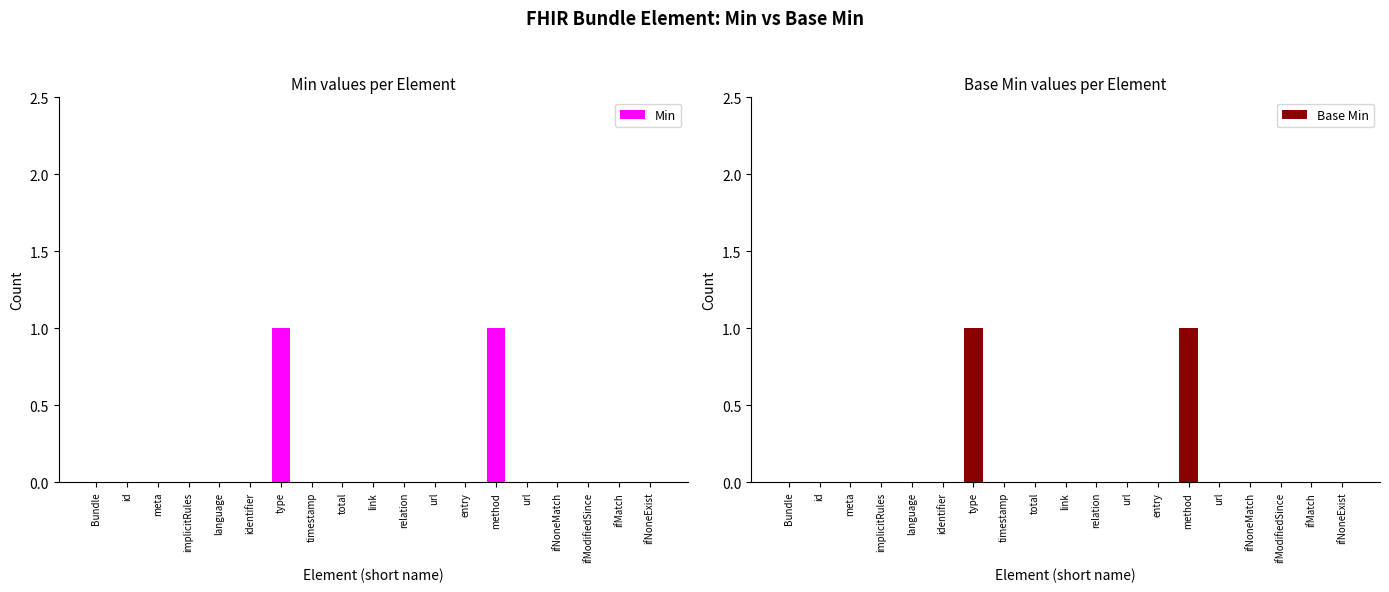

Which series has the largest range (max minus min)?

Min